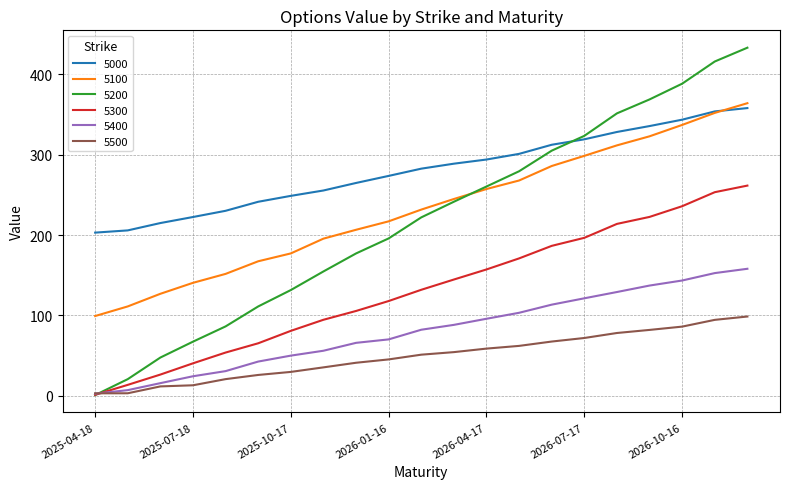

Count the number of categories in the chart.

21